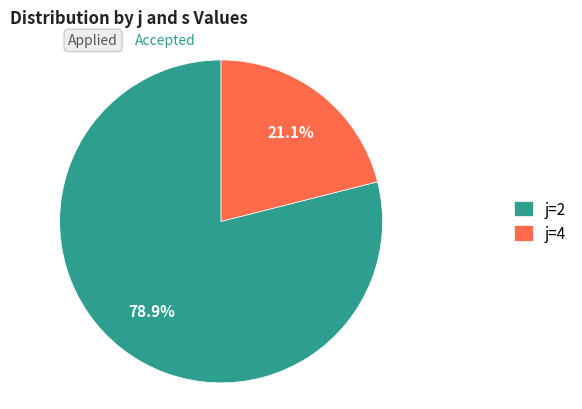

Does j=4 account for over 50% of the chart?

No